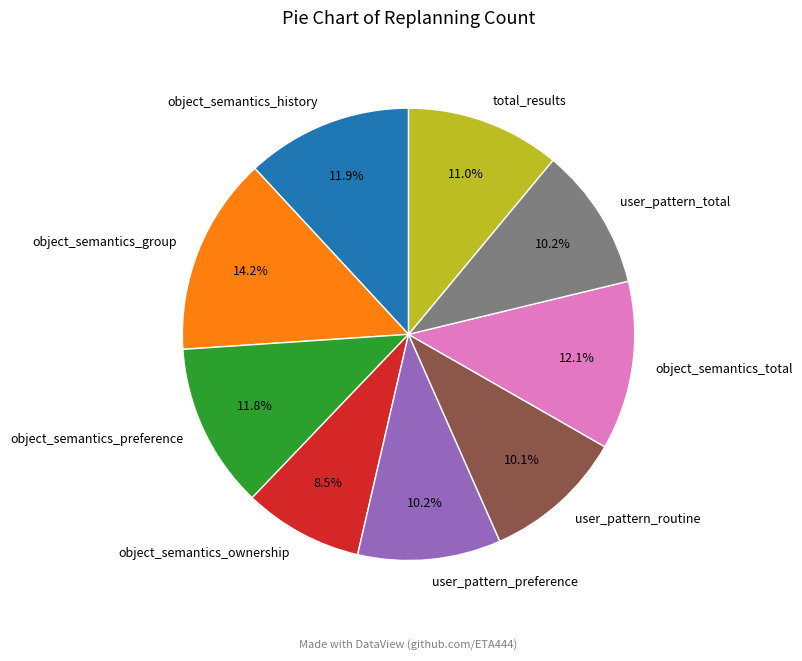

Is the sum of object_semantics_preference and user_pattern_preference greater than half?

No